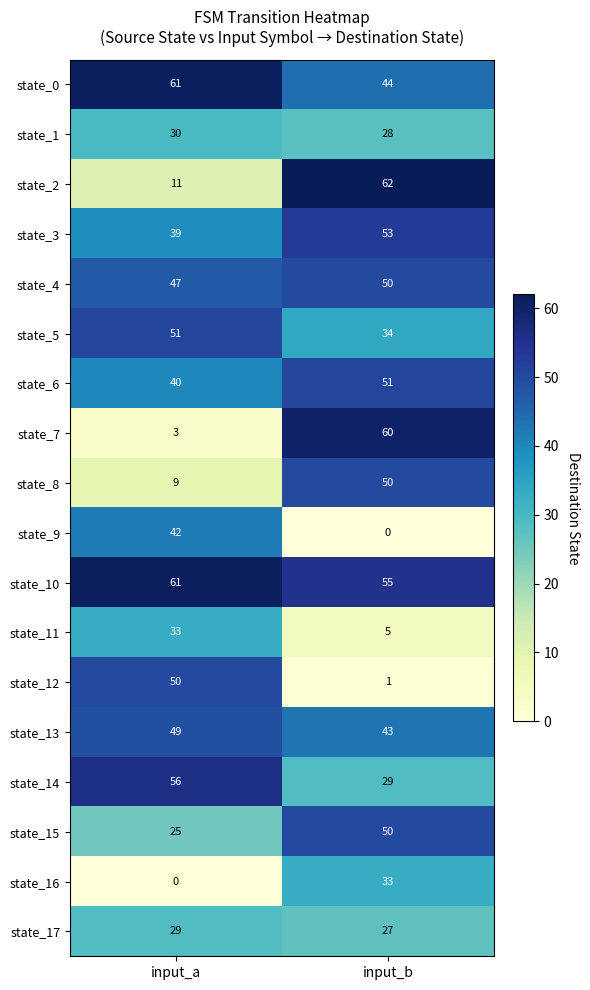

Which category has the highest value across all series?

input_b